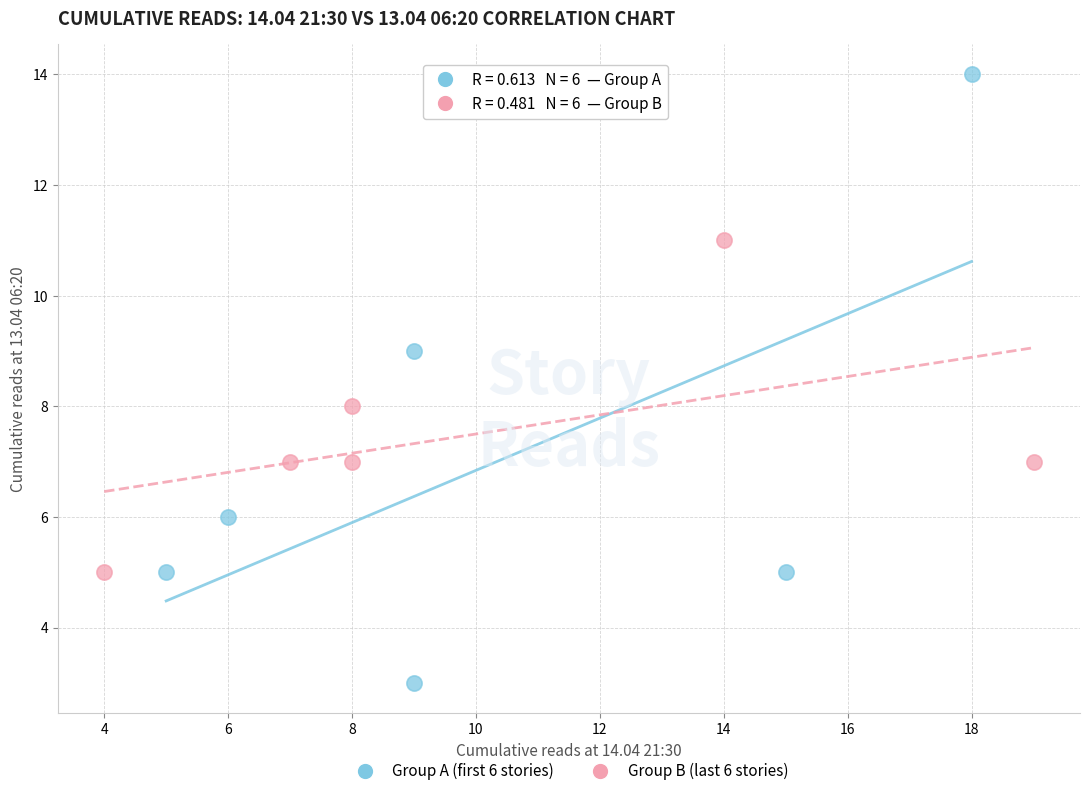

Which series contains the highest Y value?

Group A (first 6 stories)